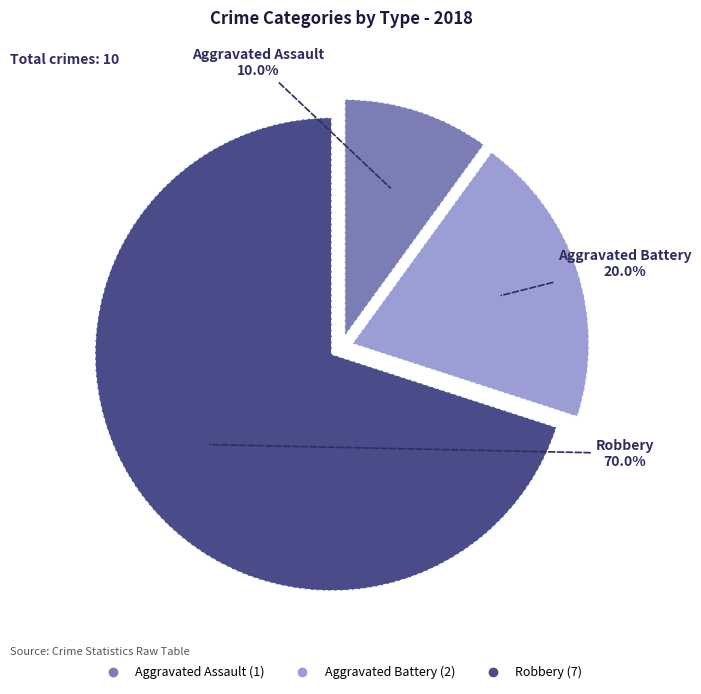

Which slice is the largest?

Robbery